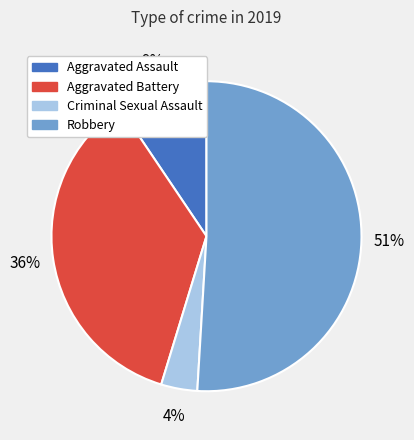

Rank the categories by value from highest to lowest.

Robbery, Aggravated Battery, Aggravated Assault, Criminal Sexual Assault